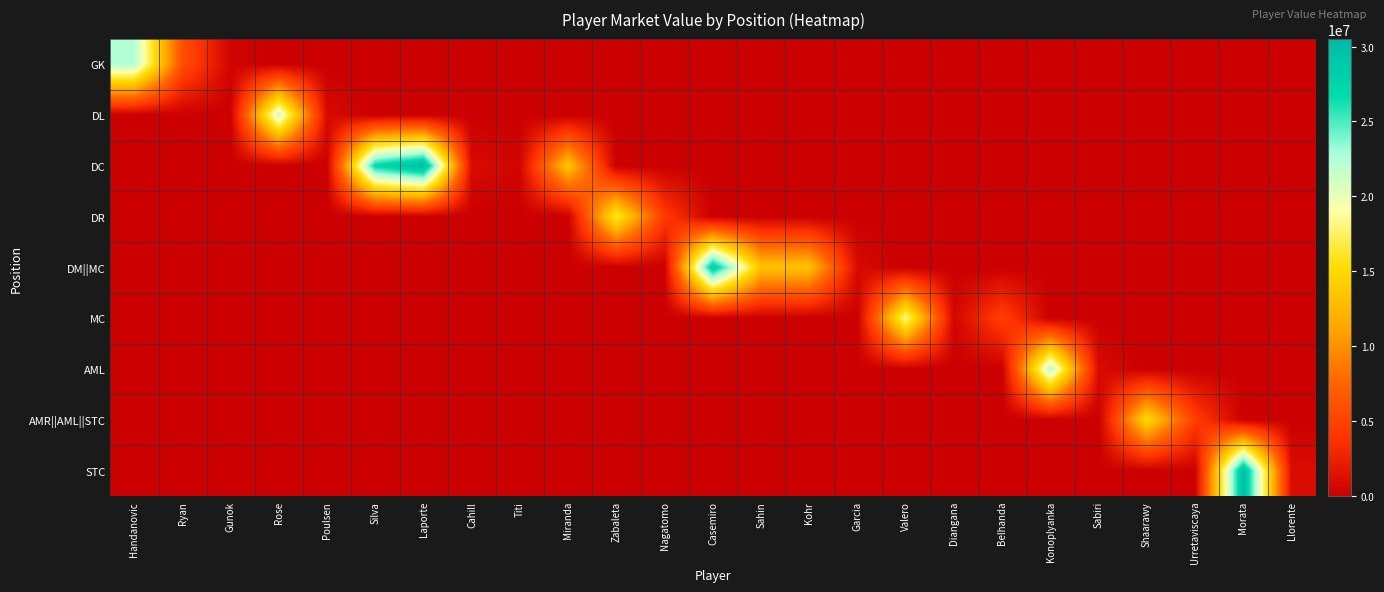

Reading left to right, transcribe all the data shown in this chart.

GK: Handanovic=22500000	Ryan=6000000	Gunok=375000	Rose=0	Poulsen=0	Silva=0	Laporte=0	Cahill=0	Titi=0	Miranda=0	Zabaleta=0	Nagatomo=0	Casemiro=0	Sahin=0	Kohr=0	Garcia=0	Valero=0	Diangana=0	Belhanda=0	Konoplyanka=0	Sabiri=0	Shaarawy=0	Urretaviscaya=0	Morata=0	Llorente=0
DL: Handanovic=0	Ryan=0	Gunok=0	Rose=21500000	Poulsen=900000	Silva=0	Laporte=0	Cahill=0	Titi=0	Miranda=0	Zabaleta=0	Nagatomo=0	Casemiro=0	Sahin=0	Kohr=0	Garcia=0	Valero=0	Diangana=0	Belhanda=0	Konoplyanka=0	Sabiri=0	Shaarawy=0	Urretaviscaya=0	Morata=0	Llorente=0
DC: Handanovic=0	Ryan=0	Gunok=0	Rose=0	Poulsen=0	Silva=27000000	Laporte=30500000	Cahill=900000	Titi=450000	Miranda=13500000	Zabaleta=0	Nagatomo=0	Casemiro=0	Sahin=0	Kohr=0	Garcia=0	Valero=0	Diangana=0	Belhanda=0	Konoplyanka=0	Sabiri=0	Shaarawy=0	Urretaviscaya=0	Morata=0	Llorente=0
DR: Handanovic=0	Ryan=0	Gunok=0	Rose=0	Poulsen=0	Silva=0	Laporte=0	Cahill=0	Titi=0	Miranda=0	Zabaleta=16500000	Nagatomo=4300000	Casemiro=0	Sahin=0	Kohr=0	Garcia=0	Valero=0	Diangana=0	Belhanda=0	Konoplyanka=0	Sabiri=0	Shaarawy=0	Urretaviscaya=0	Morata=0	Llorente=0
DM||MC: Handanovic=0	Ryan=0	Gunok=0	Rose=0	Poulsen=0	Silva=0	Laporte=0	Cahill=0	Titi=0	Miranda=0	Zabaleta=0	Nagatomo=0	Casemiro=28500000	Sahin=13250000	Kohr=13250000	Garcia=850000	Valero=0	Diangana=0	Belhanda=0	Konoplyanka=0	Sabiri=0	Shaarawy=0	Urretaviscaya=0	Morata=0	Llorente=0
MC: Handanovic=0	Ryan=0	Gunok=0	Rose=0	Poulsen=0	Silva=0	Laporte=0	Cahill=0	Titi=0	Miranda=0	Zabaleta=0	Nagatomo=0	Casemiro=0	Sahin=0	Kohr=0	Garcia=0	Valero=18500000	Diangana=500000	Belhanda=4800000	Konoplyanka=0	Sabiri=0	Shaarawy=0	Urretaviscaya=0	Morata=0	Llorente=0
AML: Handanovic=0	Ryan=0	Gunok=0	Rose=0	Poulsen=0	Silva=0	Laporte=0	Cahill=0	Titi=0	Miranda=0	Zabaleta=0	Nagatomo=0	Casemiro=0	Sahin=0	Kohr=0	Garcia=0	Valero=0	Diangana=0	Belhanda=0	Konoplyanka=22500000	Sabiri=850000	Shaarawy=0	Urretaviscaya=0	Morata=0	Llorente=0
AMR||AML||STC: Handanovic=0	Ryan=0	Gunok=0	Rose=0	Poulsen=0	Silva=0	Laporte=0	Cahill=0	Titi=0	Miranda=0	Zabaleta=0	Nagatomo=0	Casemiro=0	Sahin=0	Kohr=0	Garcia=0	Valero=0	Diangana=0	Belhanda=0	Konoplyanka=0	Sabiri=0	Shaarawy=15000000	Urretaviscaya=4600000	Morata=0	Llorente=0
STC: Handanovic=0	Ryan=0	Gunok=0	Rose=0	Poulsen=0	Silva=0	Laporte=0	Cahill=0	Titi=0	Miranda=0	Zabaleta=0	Nagatomo=0	Casemiro=0	Sahin=0	Kohr=0	Garcia=0	Valero=0	Diangana=0	Belhanda=0	Konoplyanka=0	Sabiri=0	Shaarawy=0	Urretaviscaya=0	Morata=30000000	Llorente=1000000